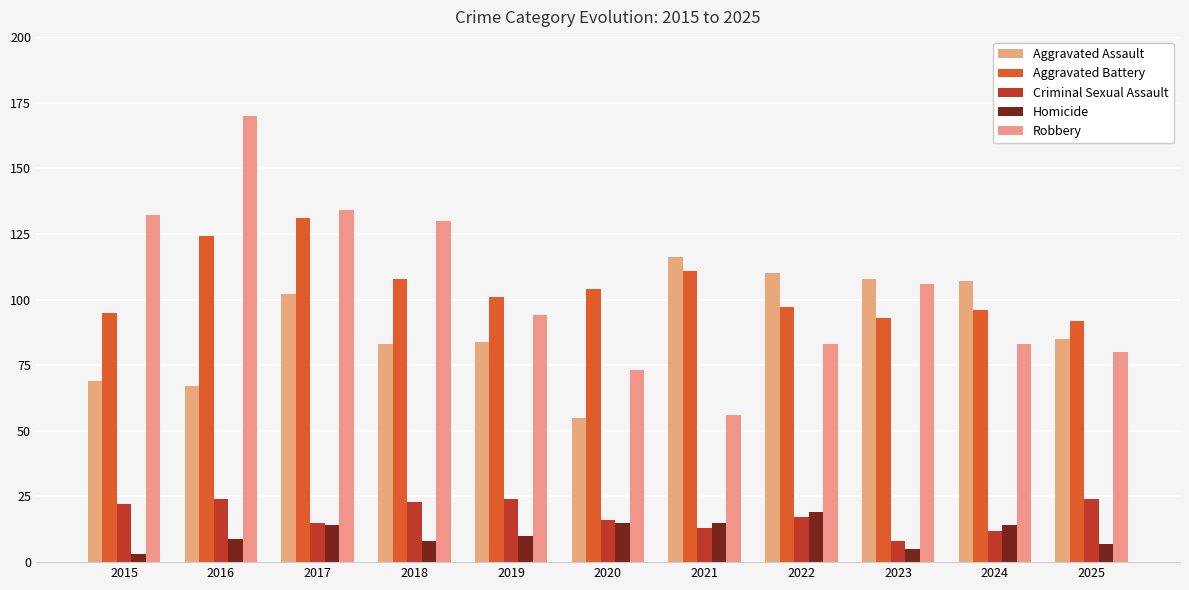

What is the value of the Aggravated Assault bar at the 5th from the left?

84